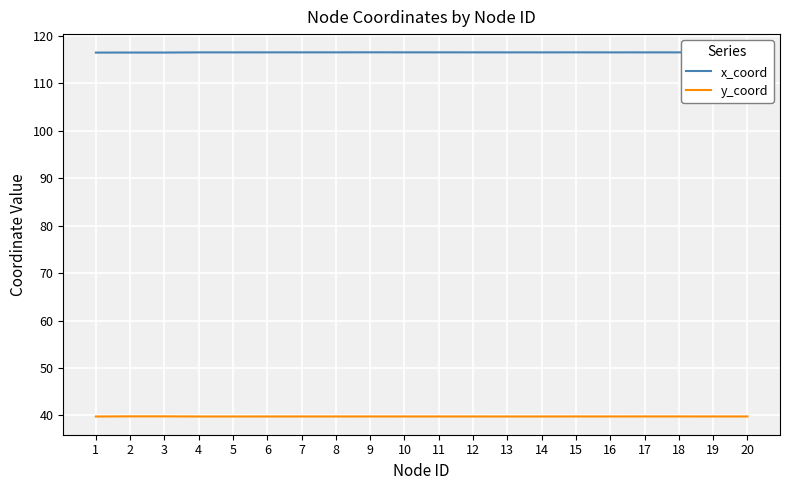

What is the spread (max minus min) of values at 13?

76.8